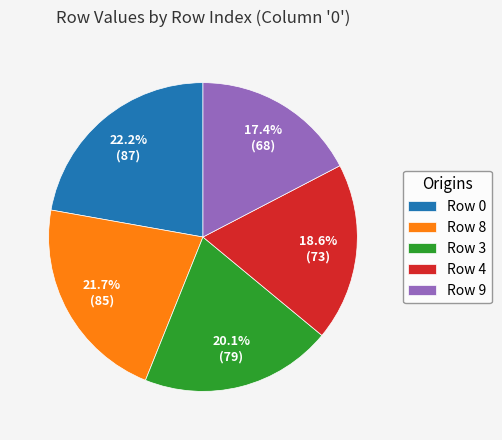

Combined, do Row 9 and Row 0 account for over 50%?

No